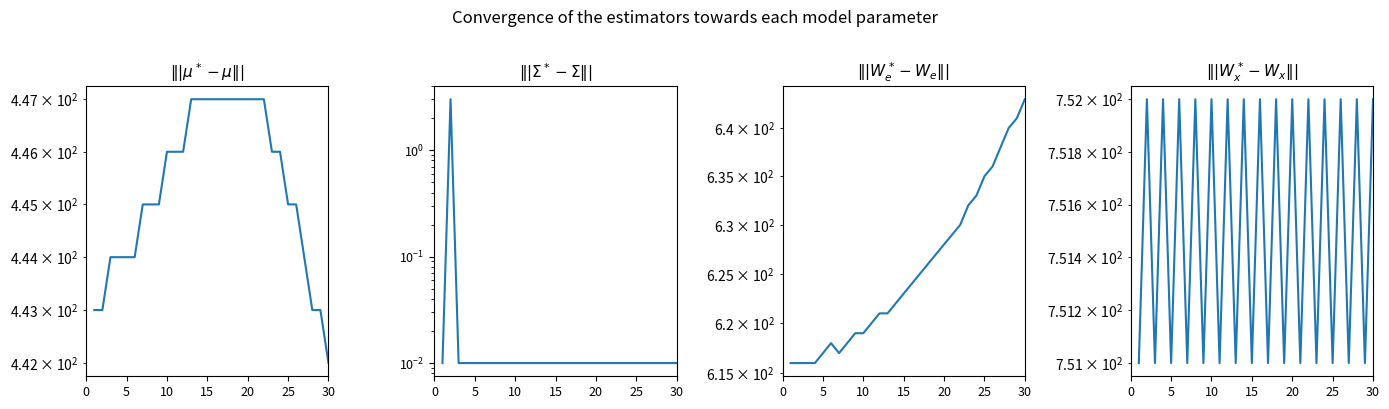

What is the difference between the maximum and second lowest values in the Day Length series?

27.0